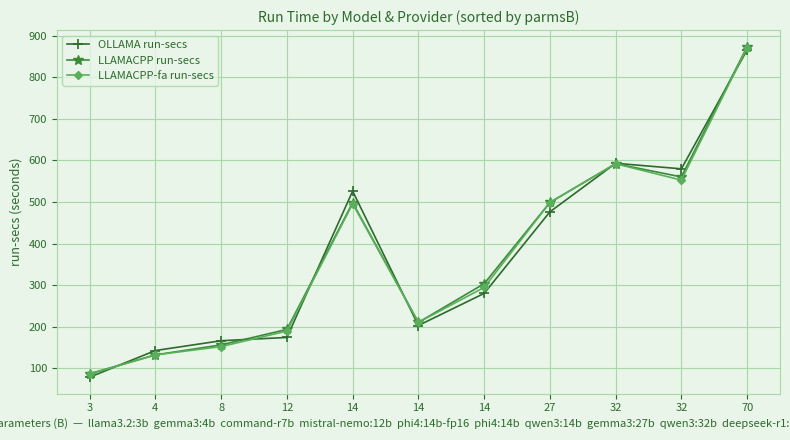

What are all the series names shown in the legend?

OLLAMA run-secs, LLAMACPP run-secs, LLAMACPP-fa run-secs